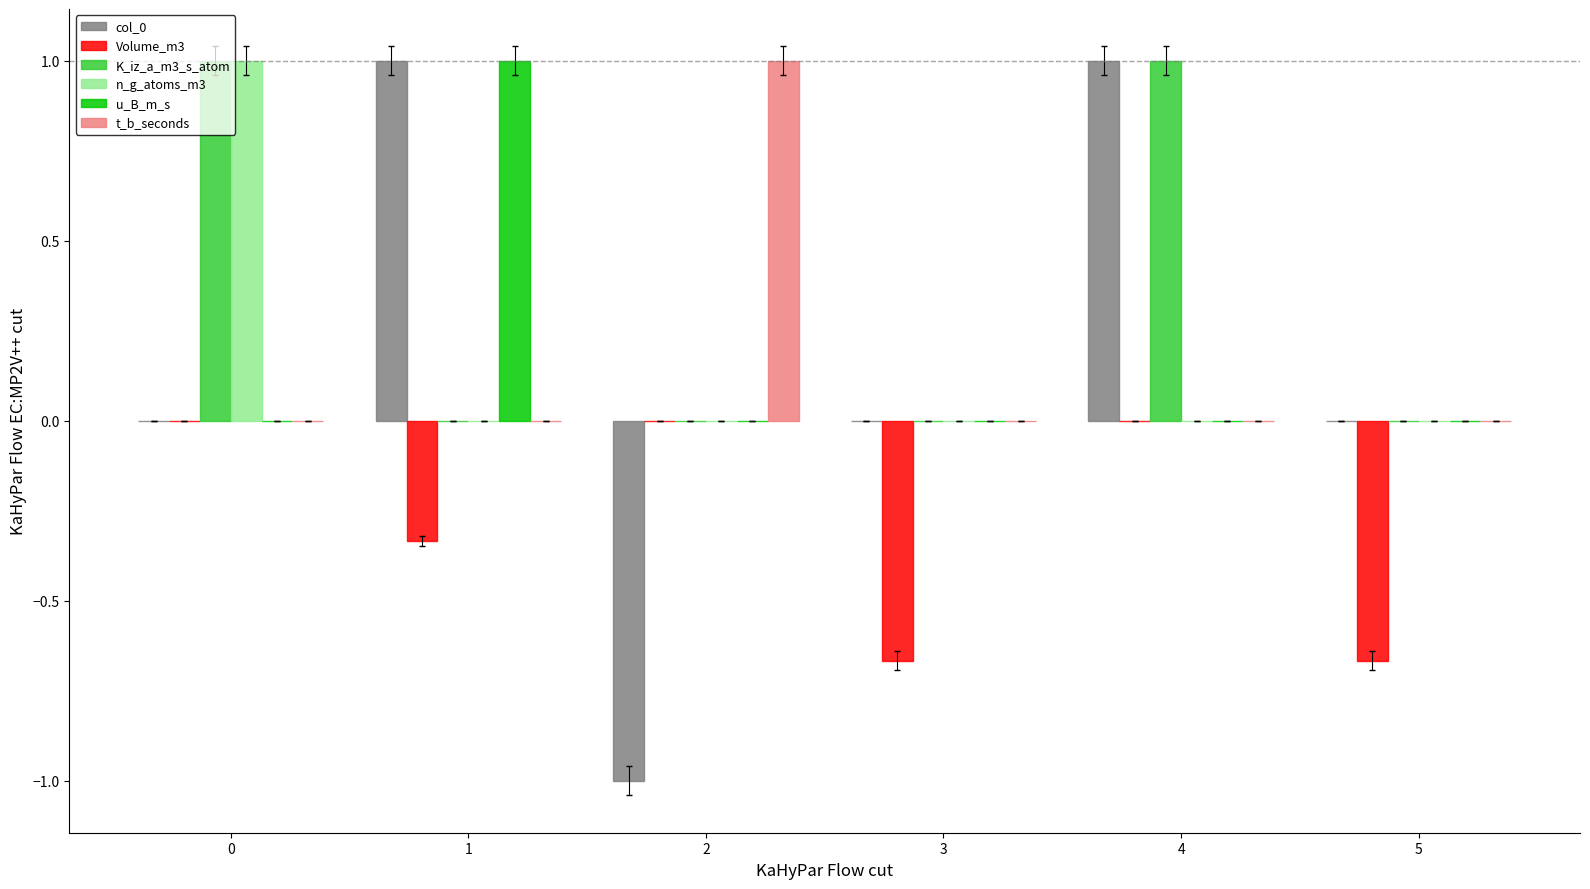

What is the maximum value shown in the chart?

1.0